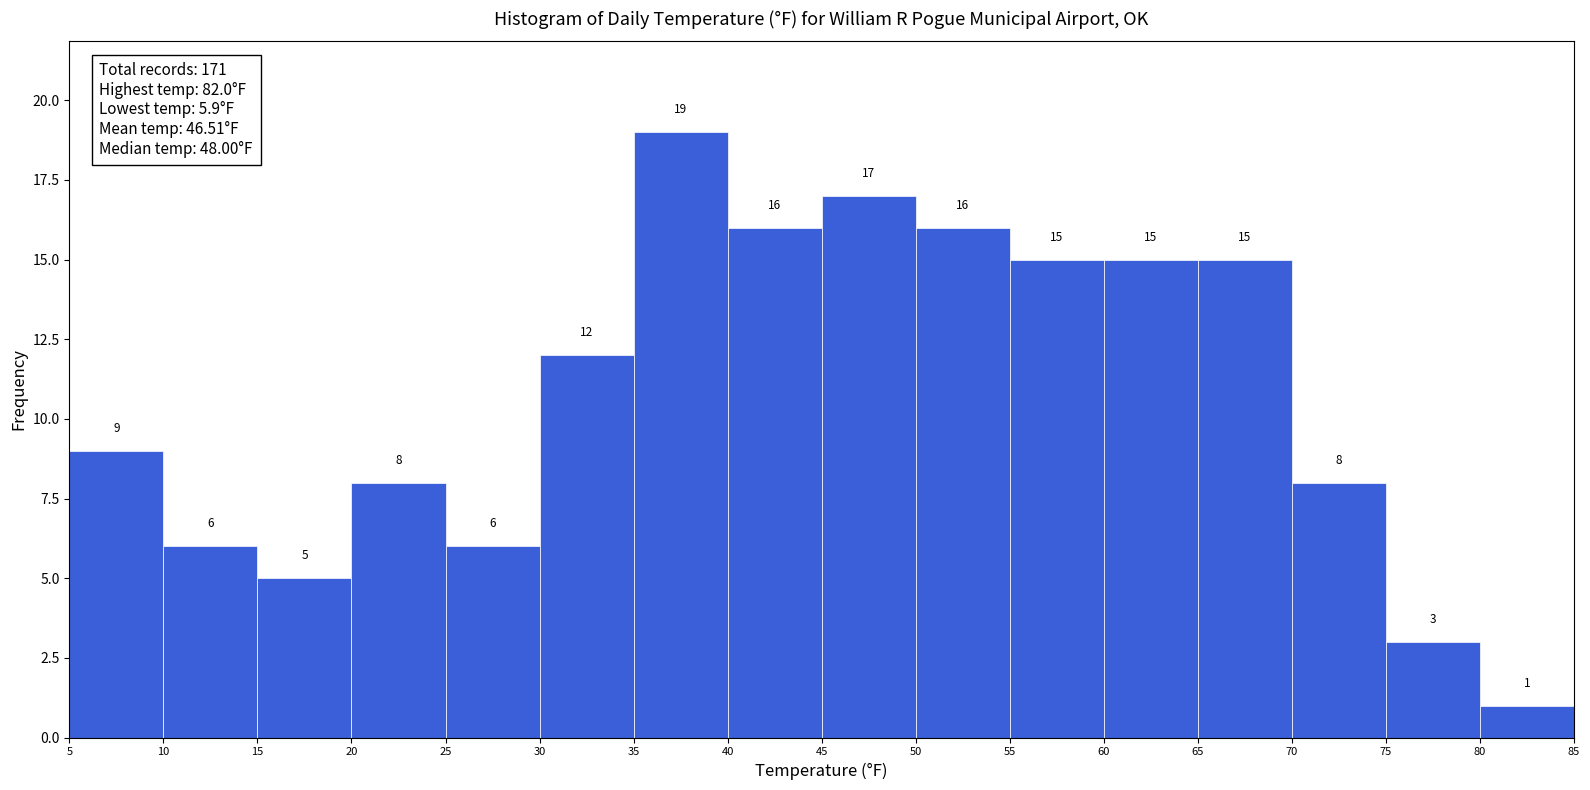

Reading right to left, extract all data points from this chart.

1	3	8	15	15	15	16	17	16	19	12	6	8	5	6	9